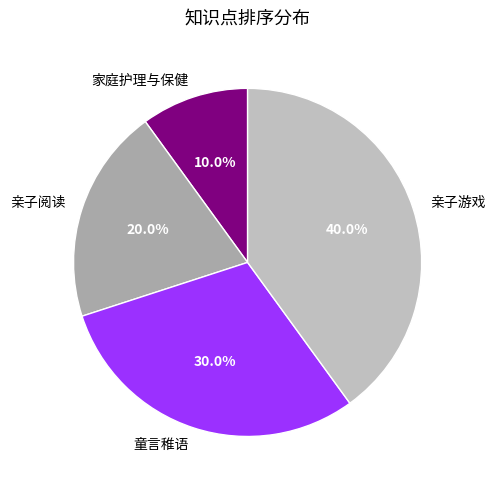

To the nearest percent, what portion does 亲子游戏 represent?

40%